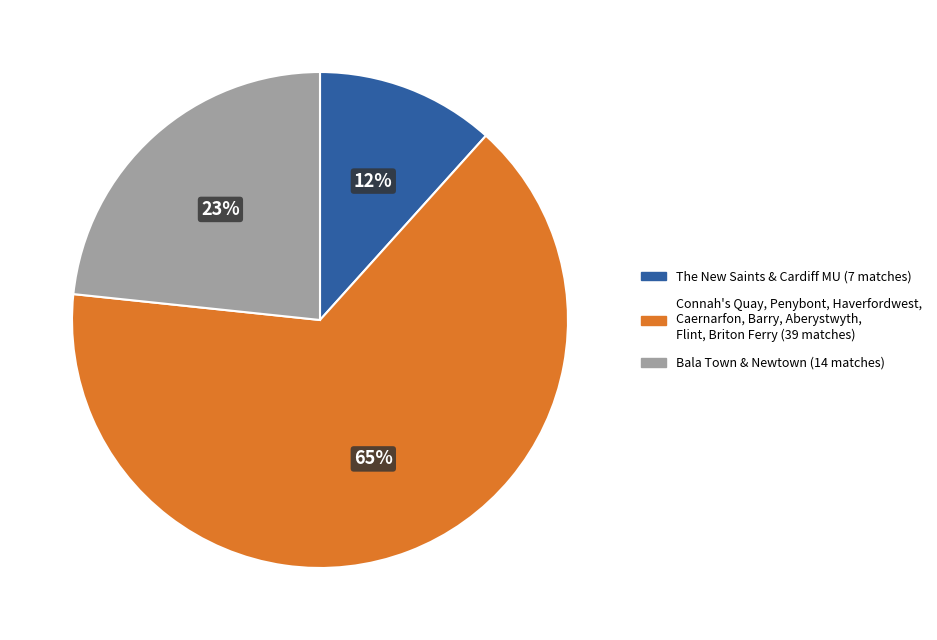

To the nearest percent, what is the average slice percentage?

33%